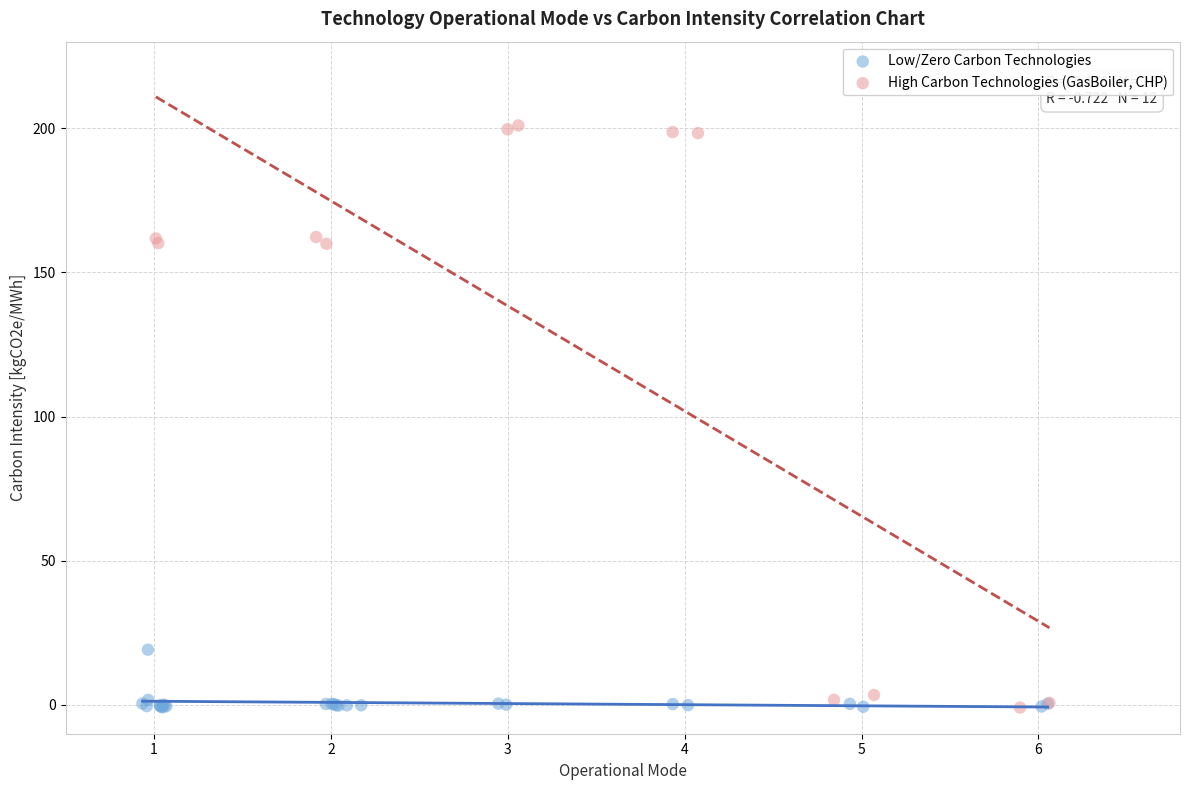

What are all the series names shown in the legend?

Low/Zero Carbon Technologies, High Carbon Technologies (GasBoiler, CHP)